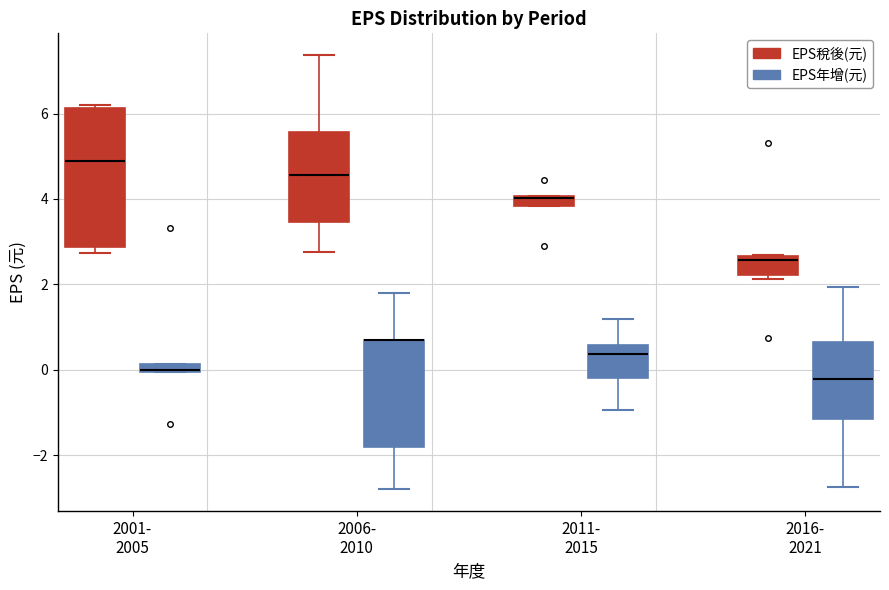

Which box is the tallest, from its lower edge to its upper edge?

2001- 2005 (EPS稅後(元))